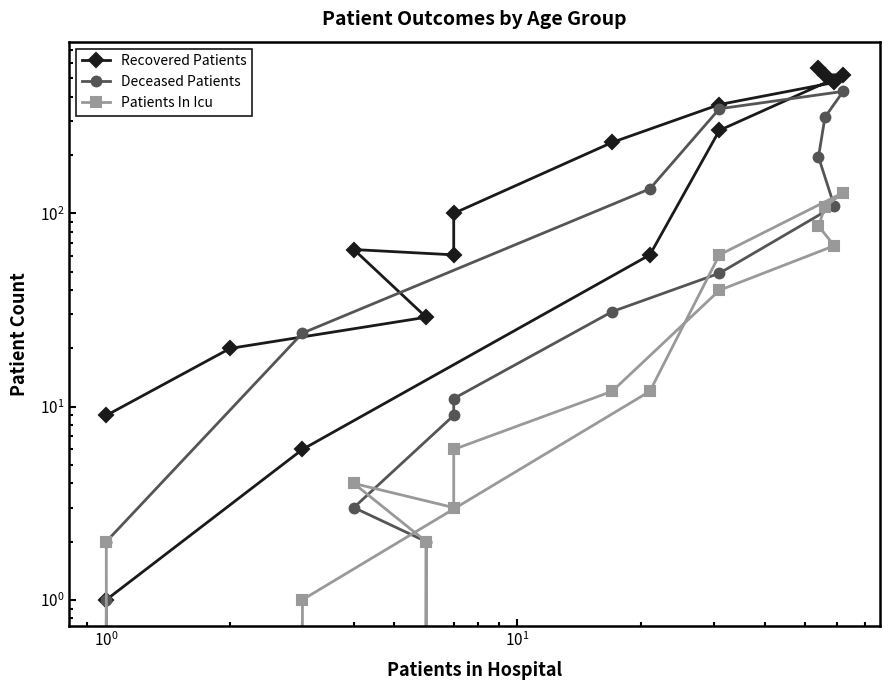

How many values in the Recovered Patients series are below 100?

8